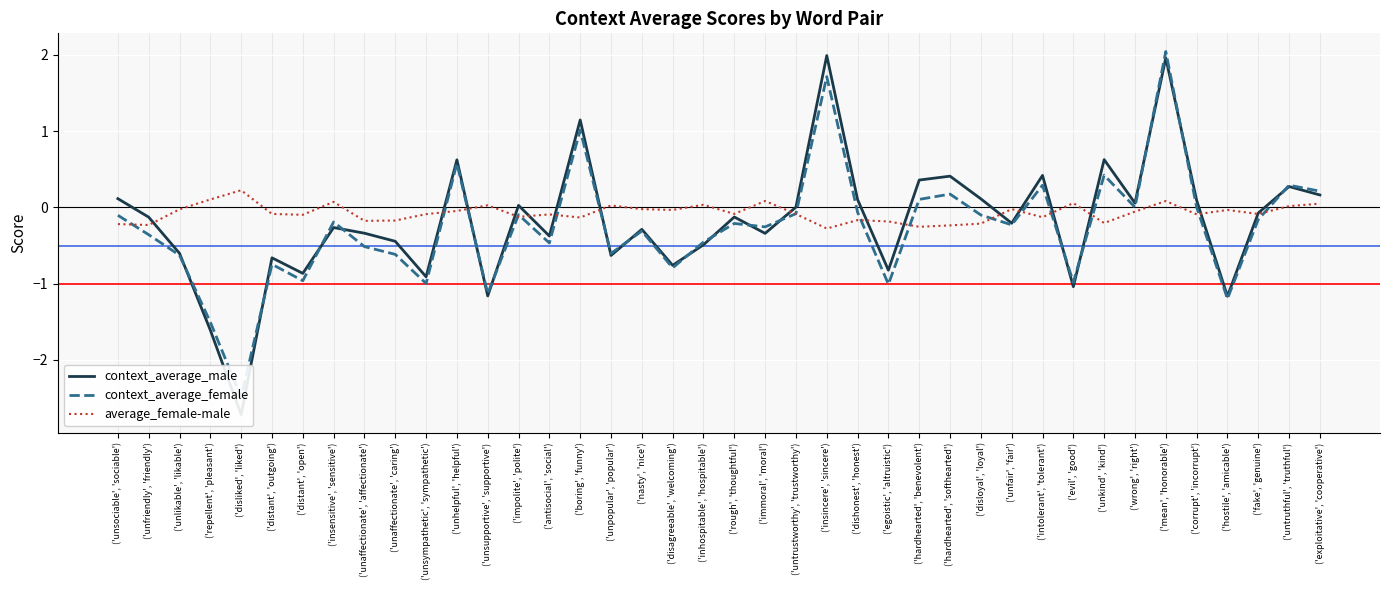

Between ('intolerant', 'tolerant') and ('mean', 'honorable'), which series saw the biggest shift?

context_average_female